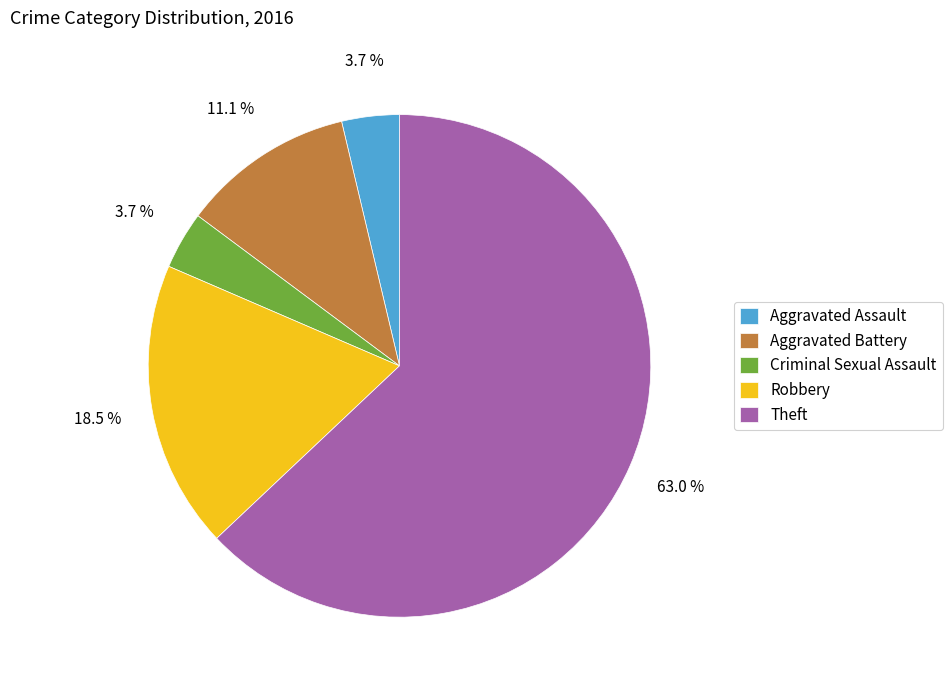

What percentage is the Aggravated Battery slice, to the nearest percent?

11%